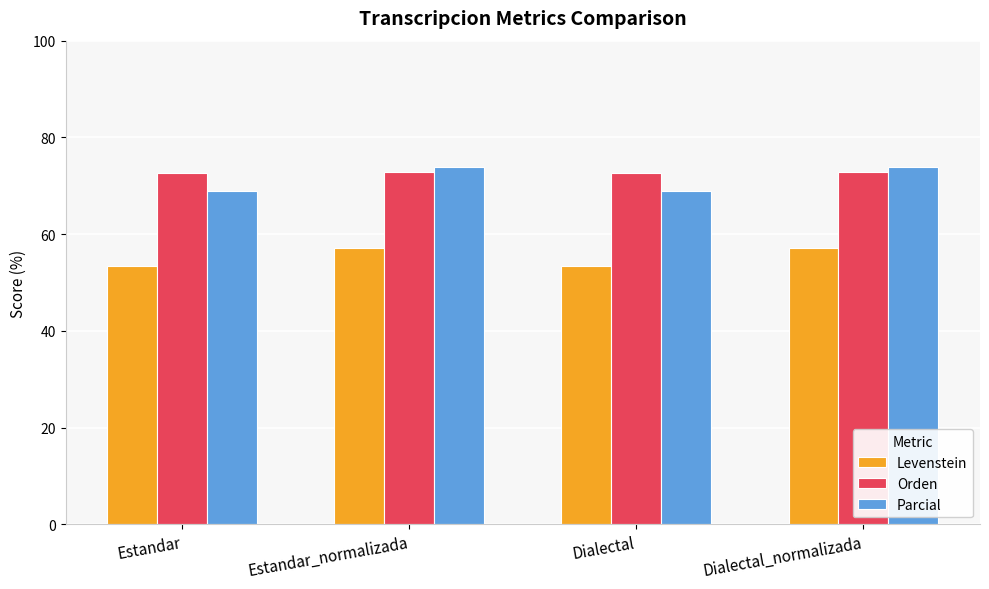

What is the difference between the maximum and minimum values in the Levenstein series?

3.8